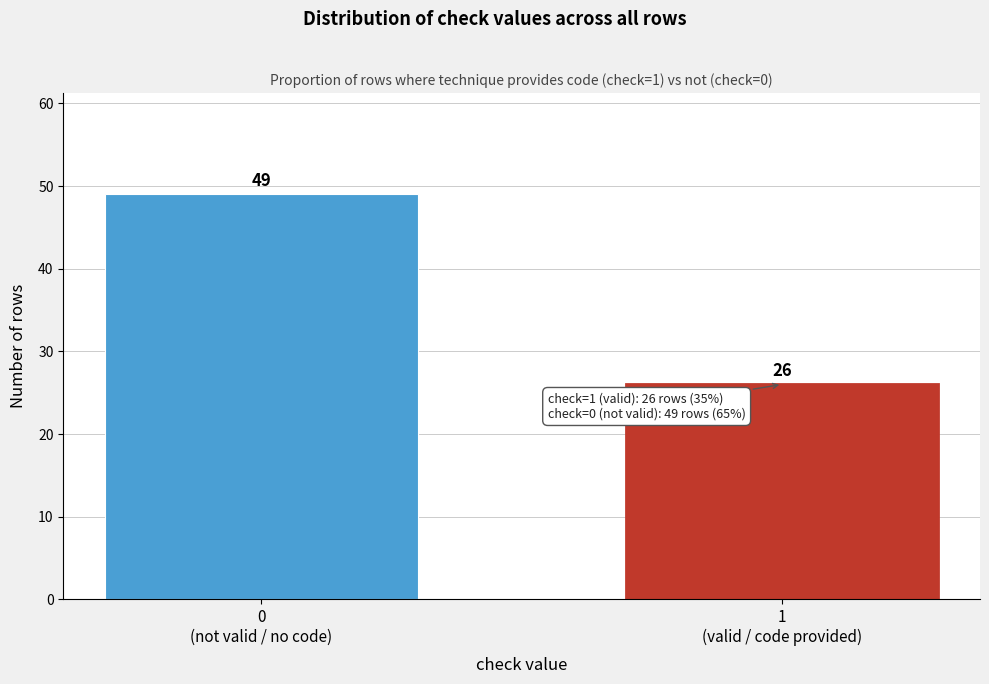

Reading right to left, list all the values displayed in this chart.

26	49